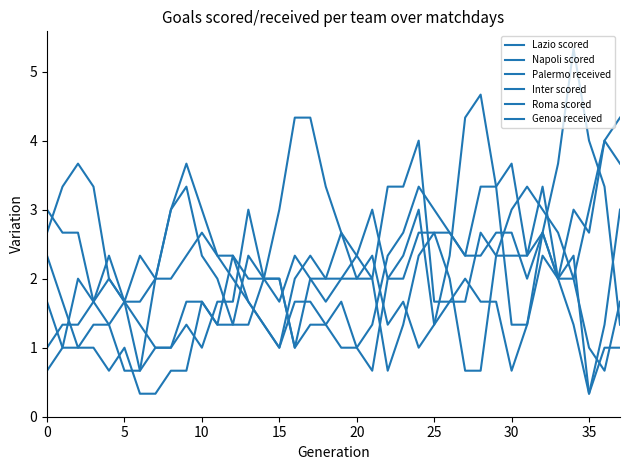

How many intersections are there between Lazio scored and Genoa received?

6